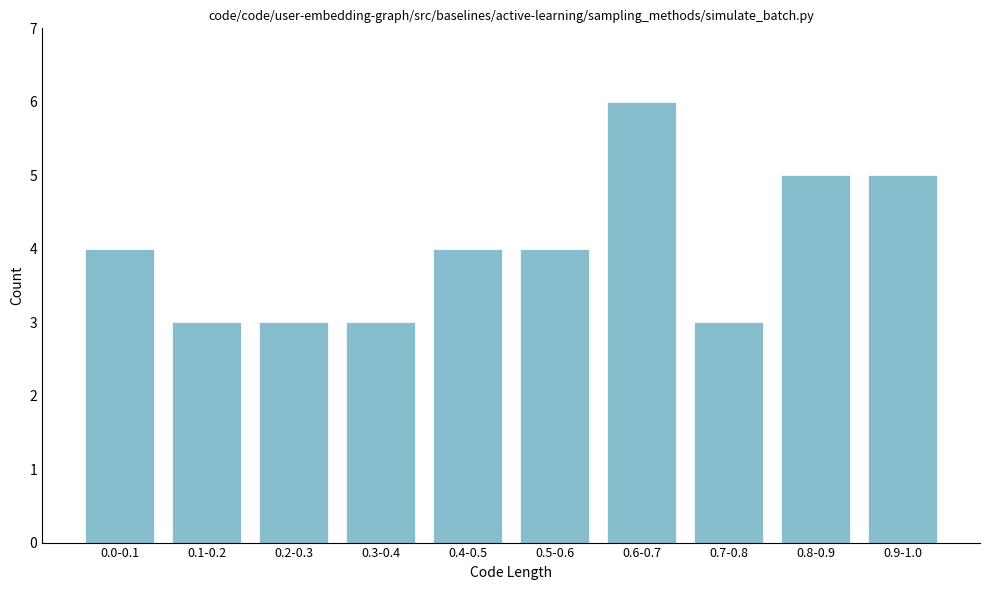

Reading right to left, extract all data points from this chart.

0.9-1.0=5	0.8-0.9=5	0.7-0.8=3	0.6-0.7=6	0.5-0.6=4	0.4-0.5=4	0.3-0.4=3	0.2-0.3=3	0.1-0.2=3	0.0-0.1=4